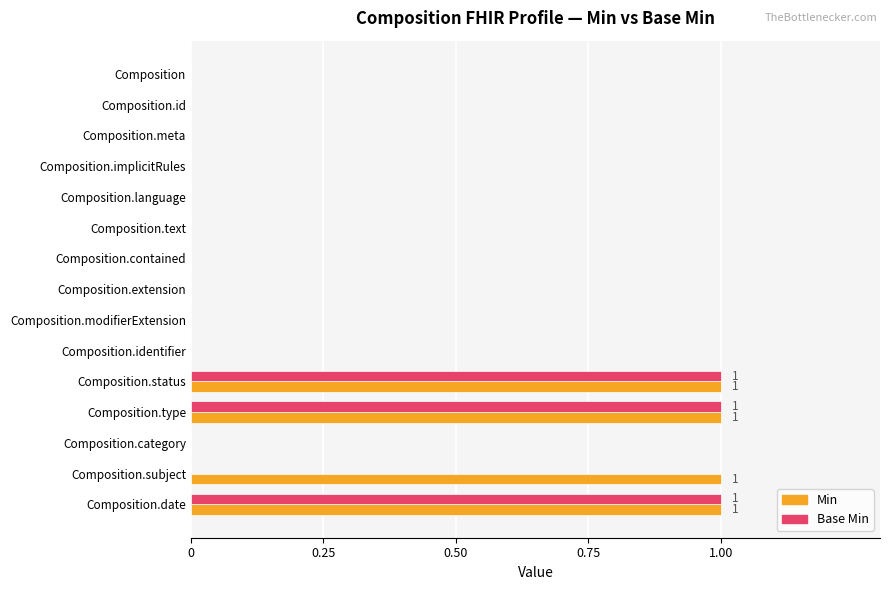

What is the sum of all Min values?

4